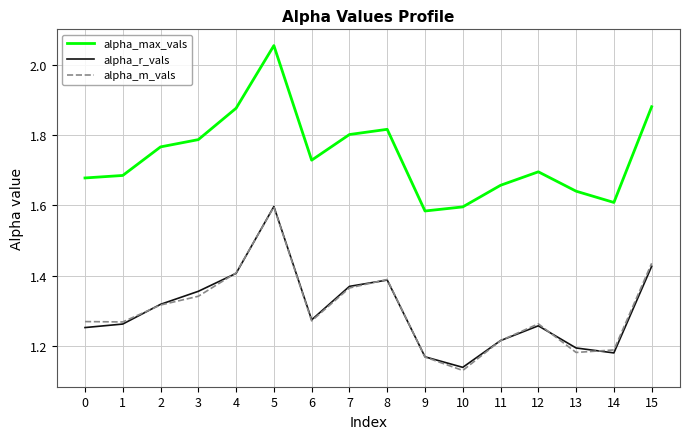

True or false: alpha_max_vals has a value of 1.7 at 0.

True